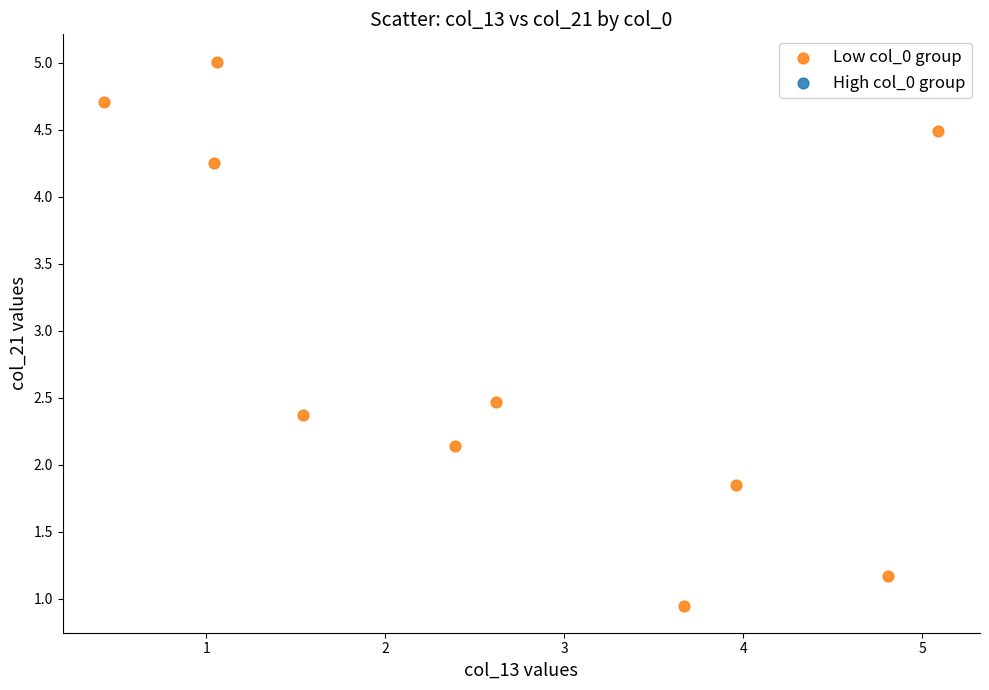

What is the range of Y values (max minus min)?

4.1